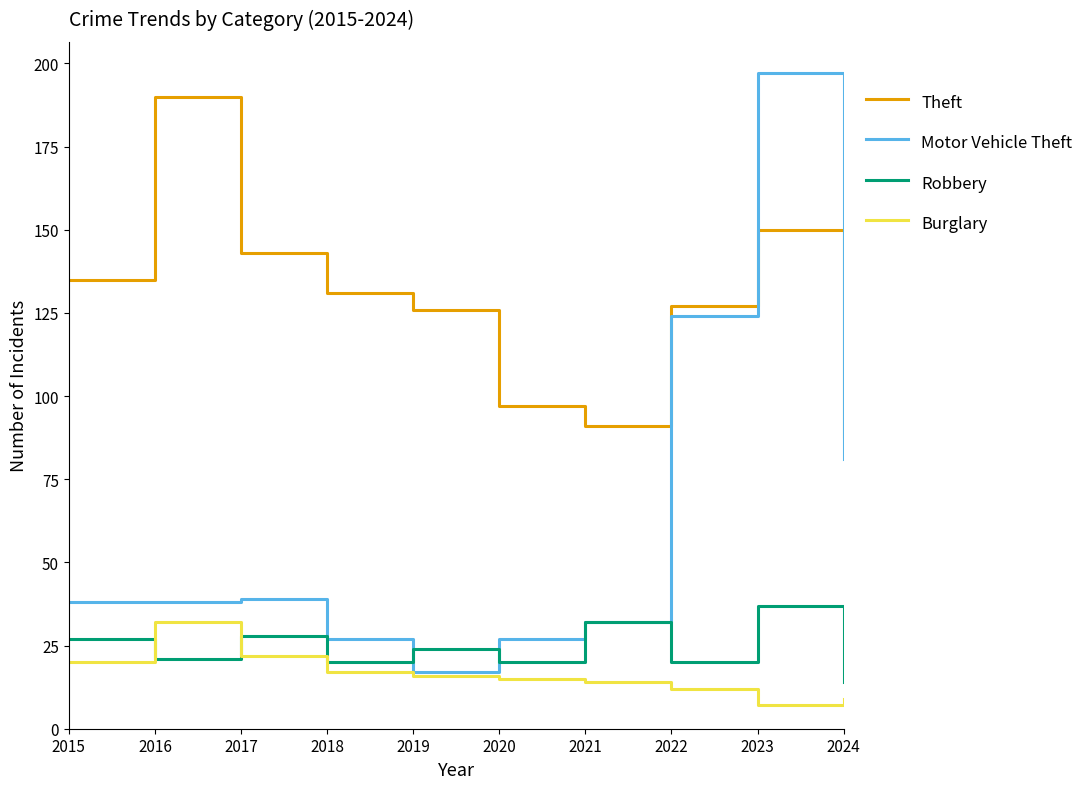

What is the maximum value for Robbery?

37